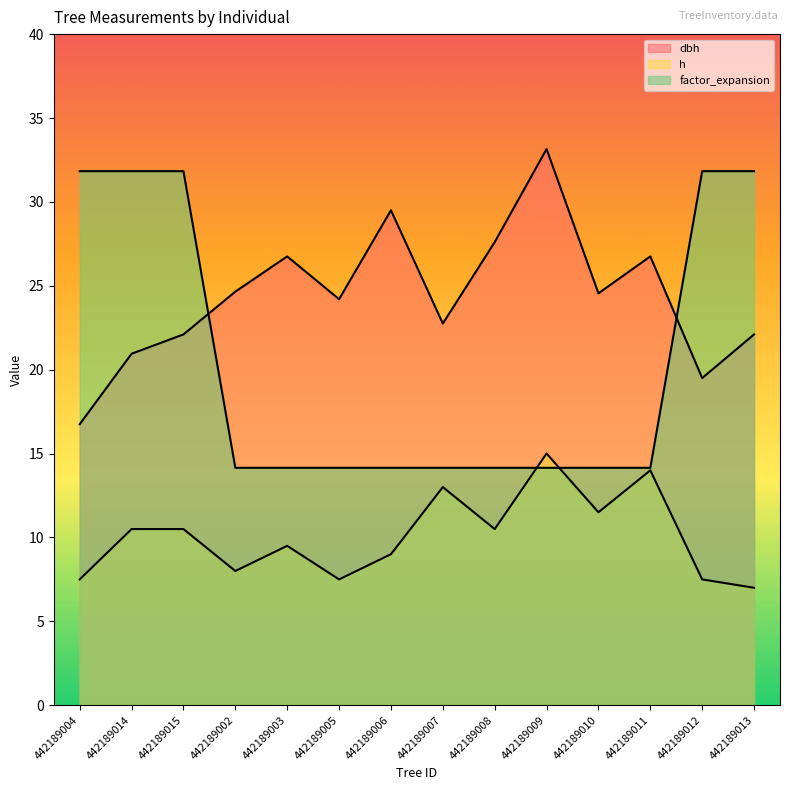

How many intersections are there between factor_expansion and dbh?

2